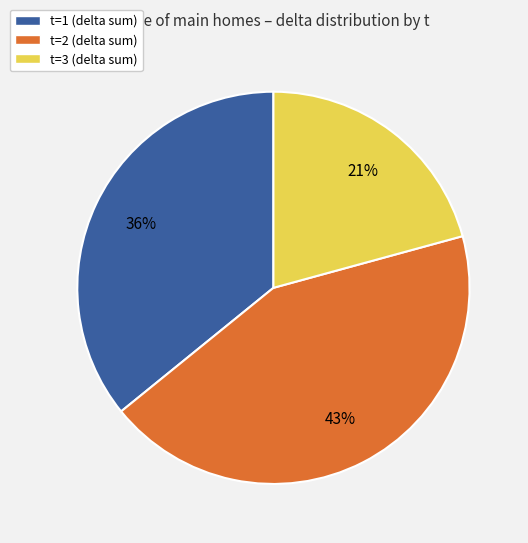

What is the ratio of the value at t=1 (delta sum) to the value at t=2 (delta sum)?

0.8